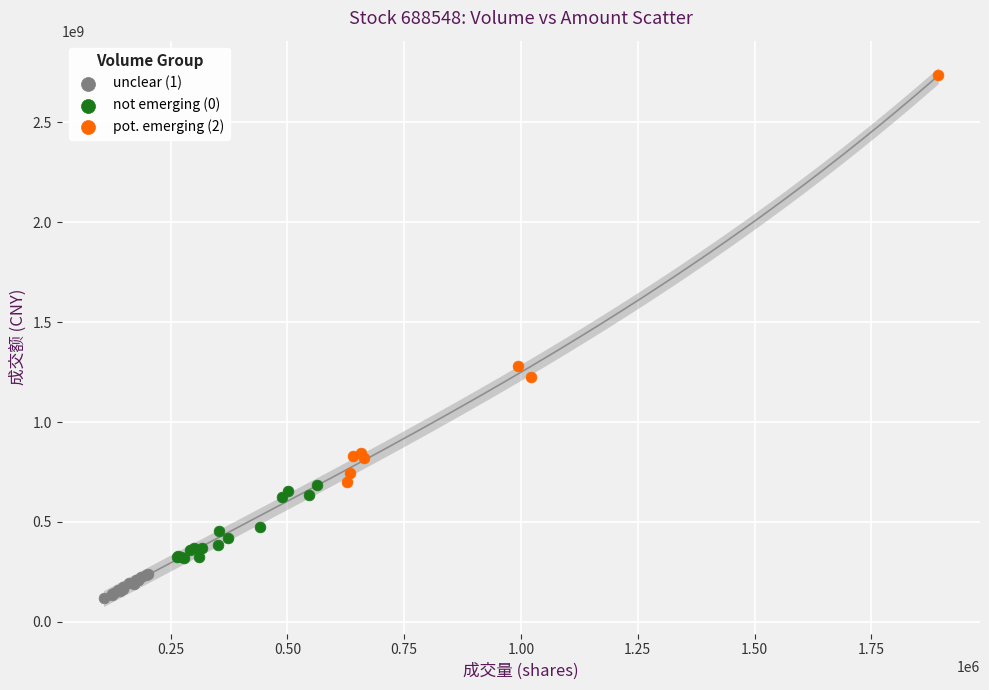

Which series reaches the minimum Y coordinate?

unclear (1)